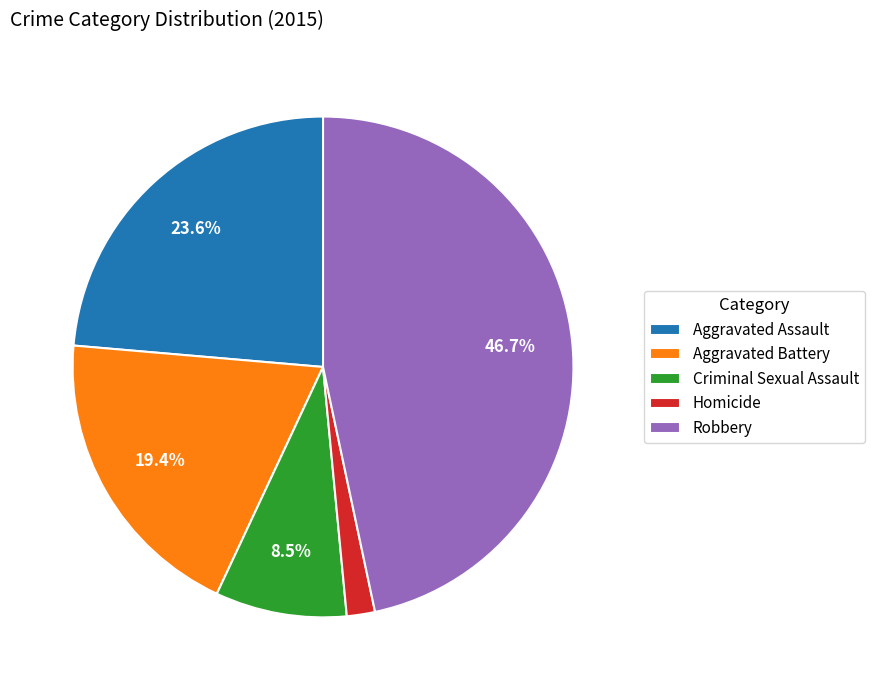

What is the largest slice in the pie chart?

Robbery